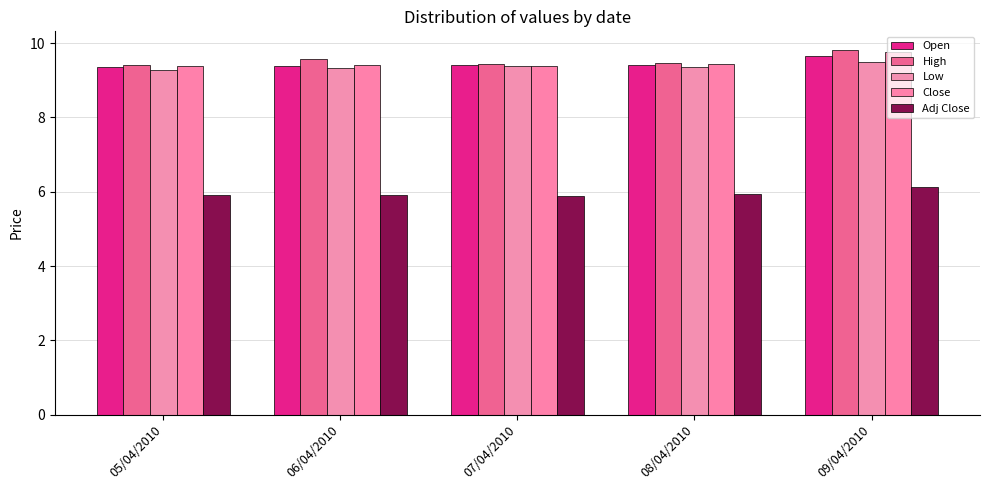

Which series has the widest spread of values?

High